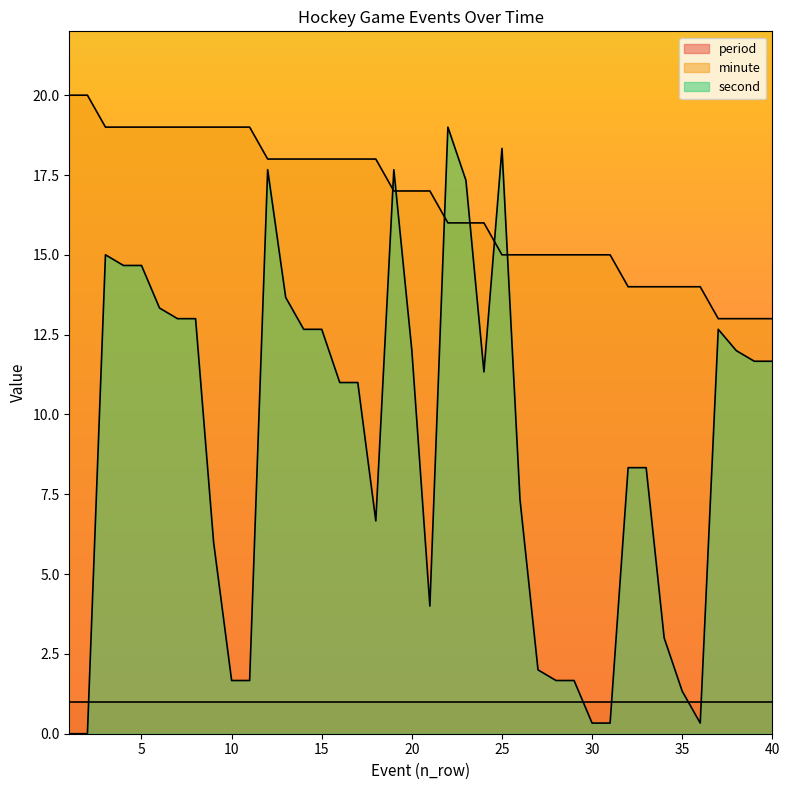

What is the highest value of the second series?

19.0